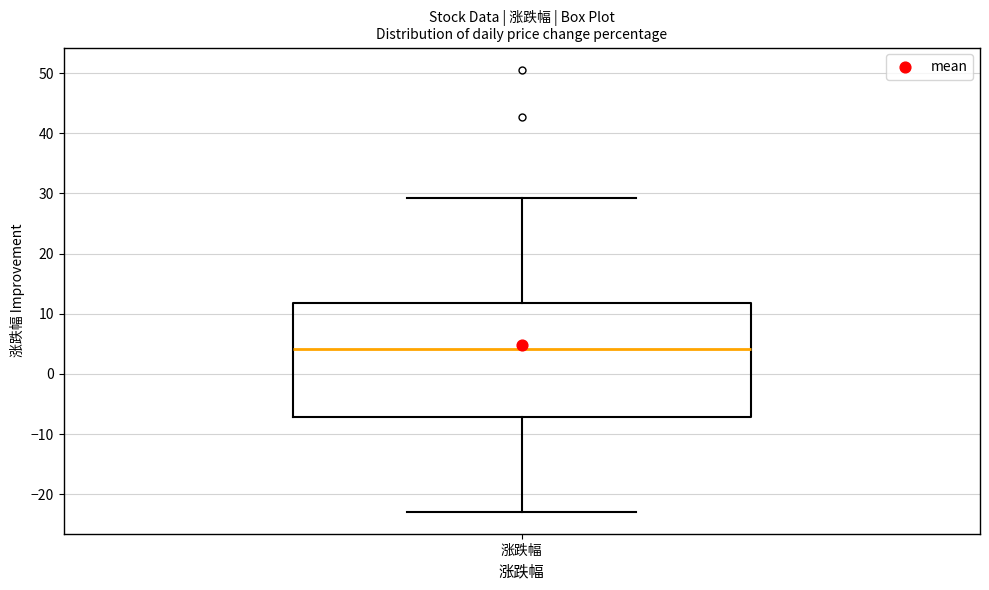

Read this box plot against the y-axis: the position of the median line, the range covered by the box, and the ends of both whiskers. The values are not printed on the chart, so give them approximately, as read against the axis.

median 4, box -7 to 12, whiskers -23 to 29